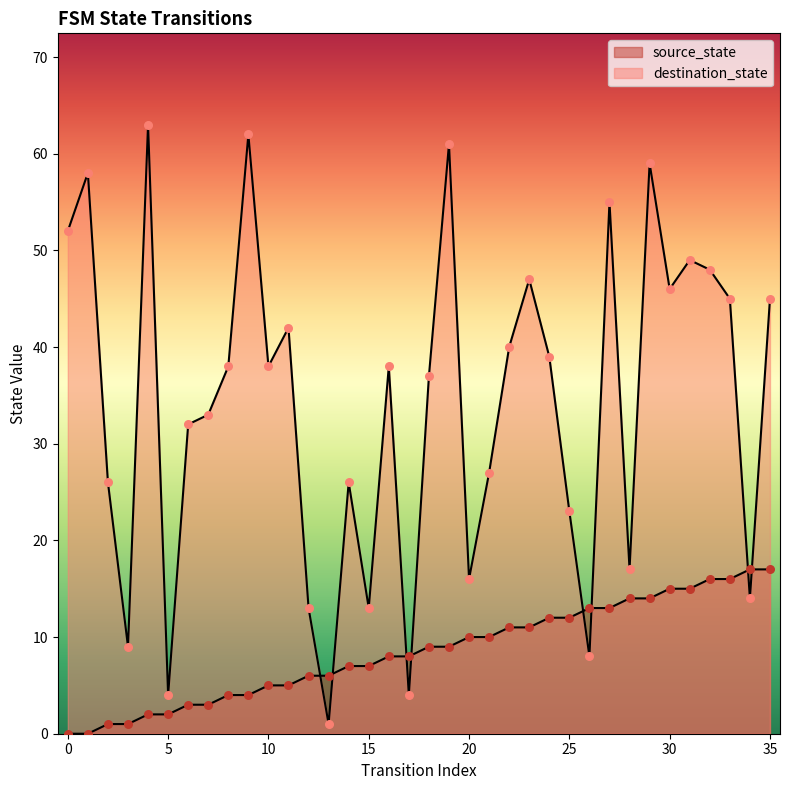

Which series has the largest total across all categories?

destination_state